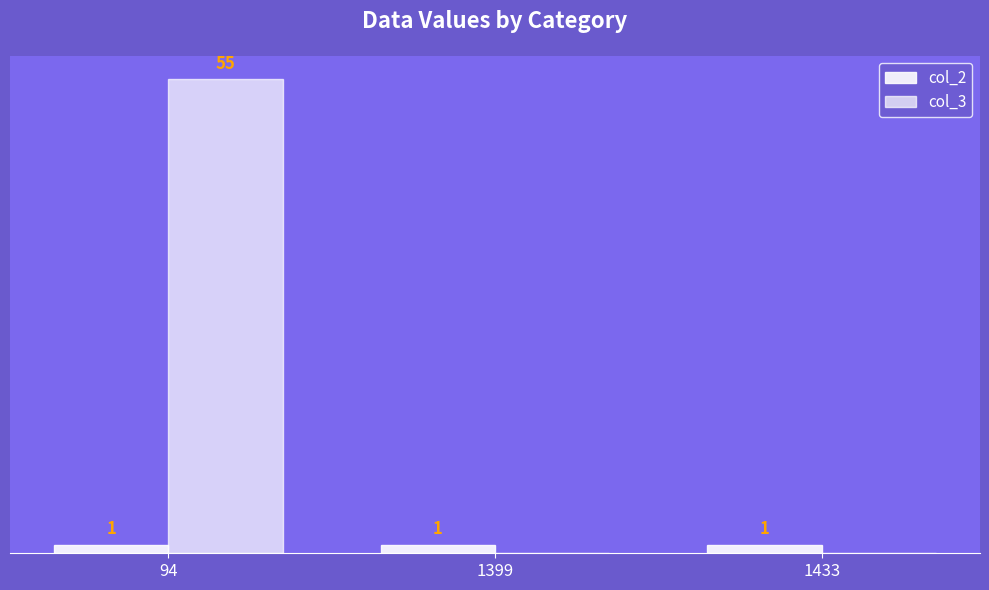

List the series in order of their overall mean, lowest first.

col_2, col_3